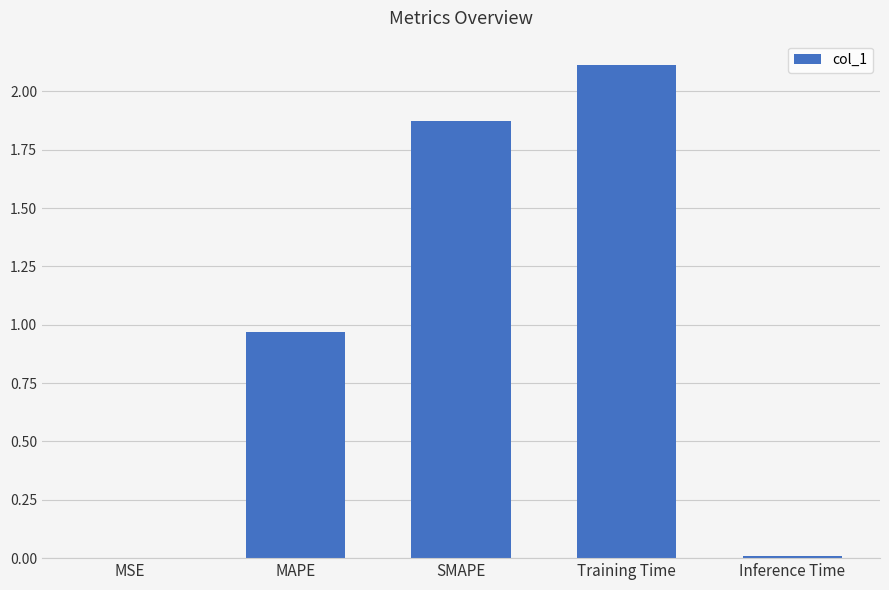

Which label corresponds to the largest value in the chart?

Training Time